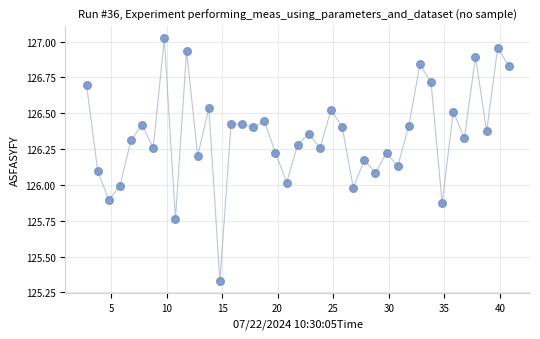

What is the range of Y values (max minus min)?

1.7